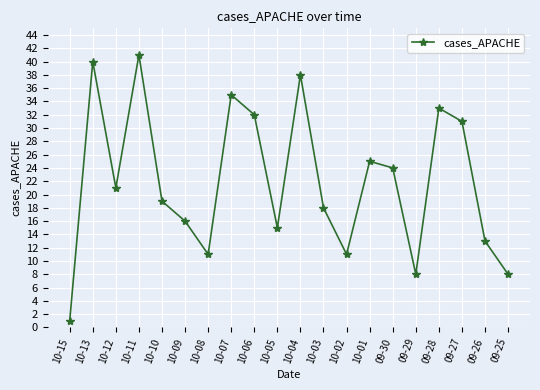

What is the difference between the values at 10-10 and 09-29?

11